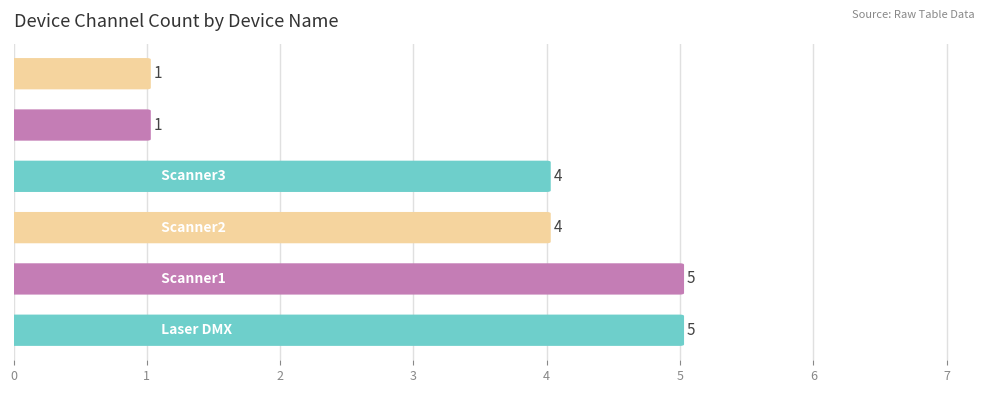

What is the difference between the maximum and minimum values?

4